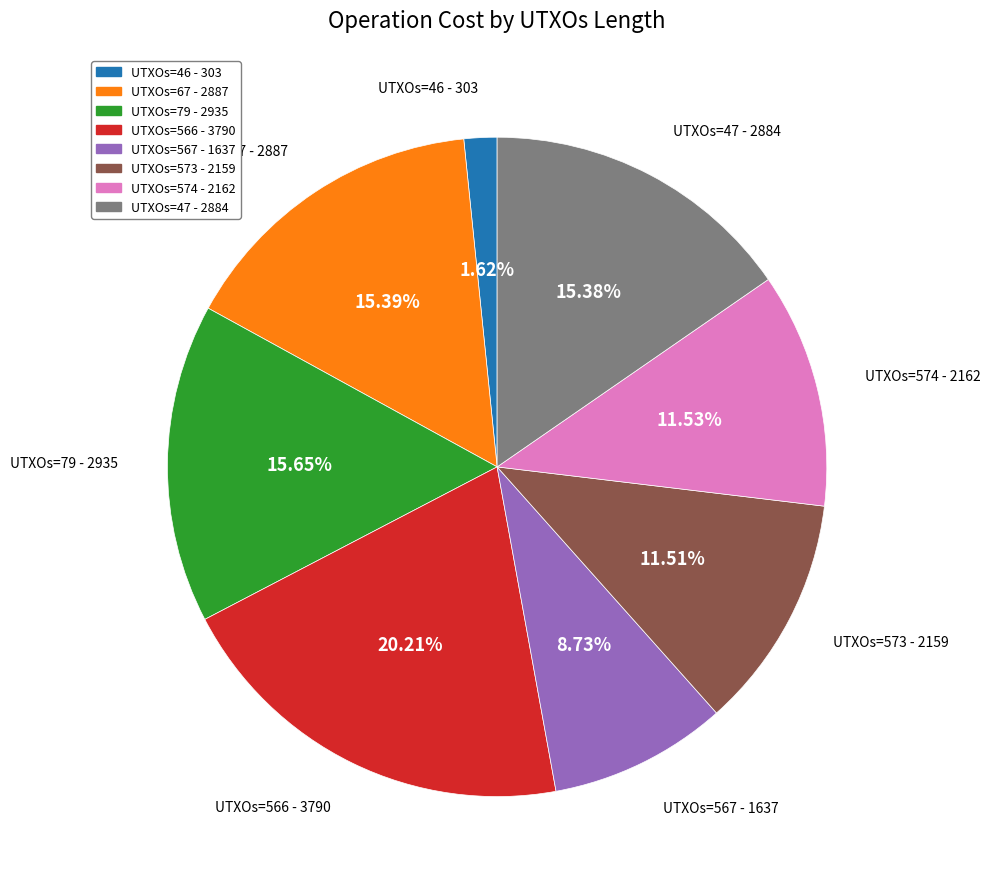

Is there any slice that represents more than half of the pie?

No